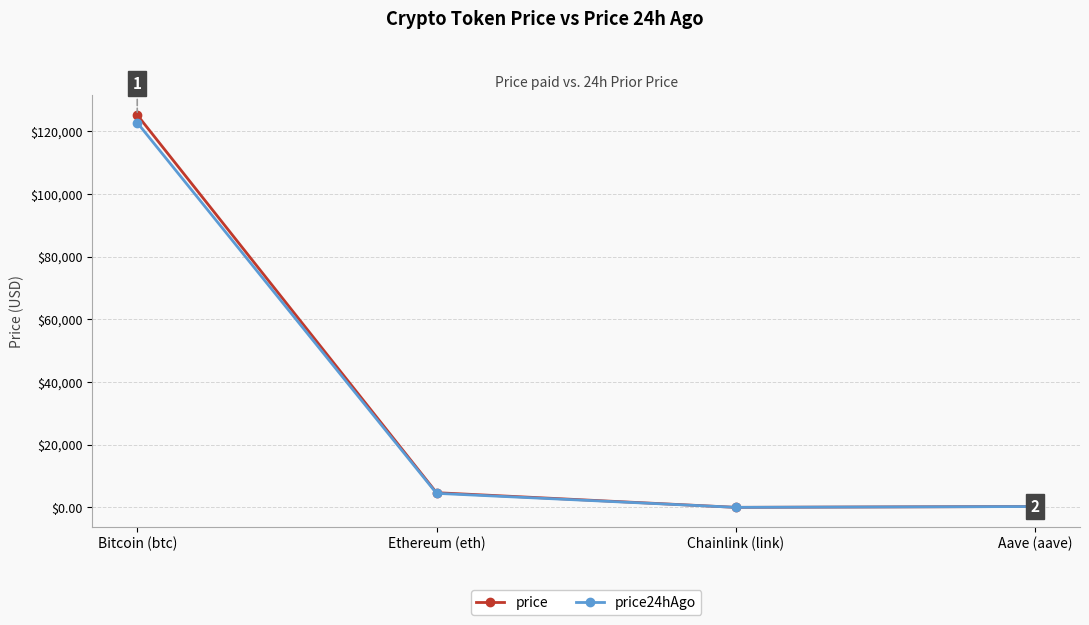

What is the value of the price24hAgo point at the 1st from the left?

122691.0